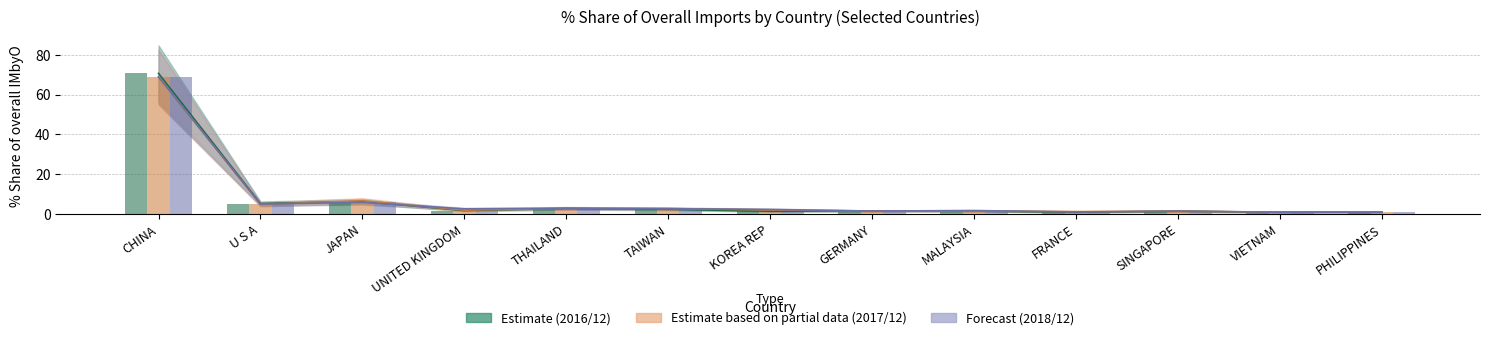

The 201812_% Share series shows 2.6 at TAIWAN. True or false?

True